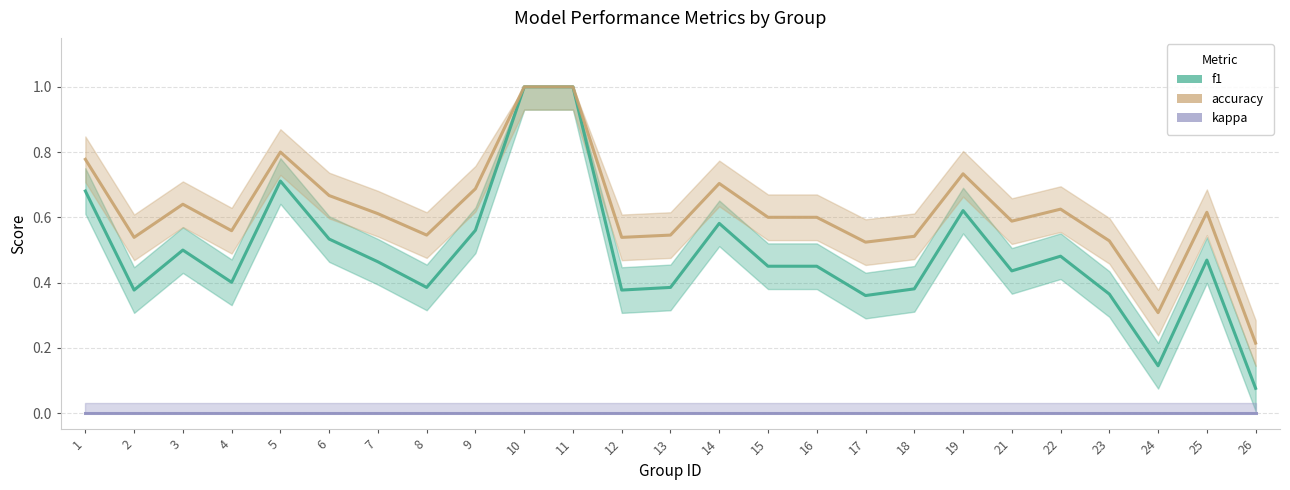

The f1 series shows 0.2 at 25. True or false?

False